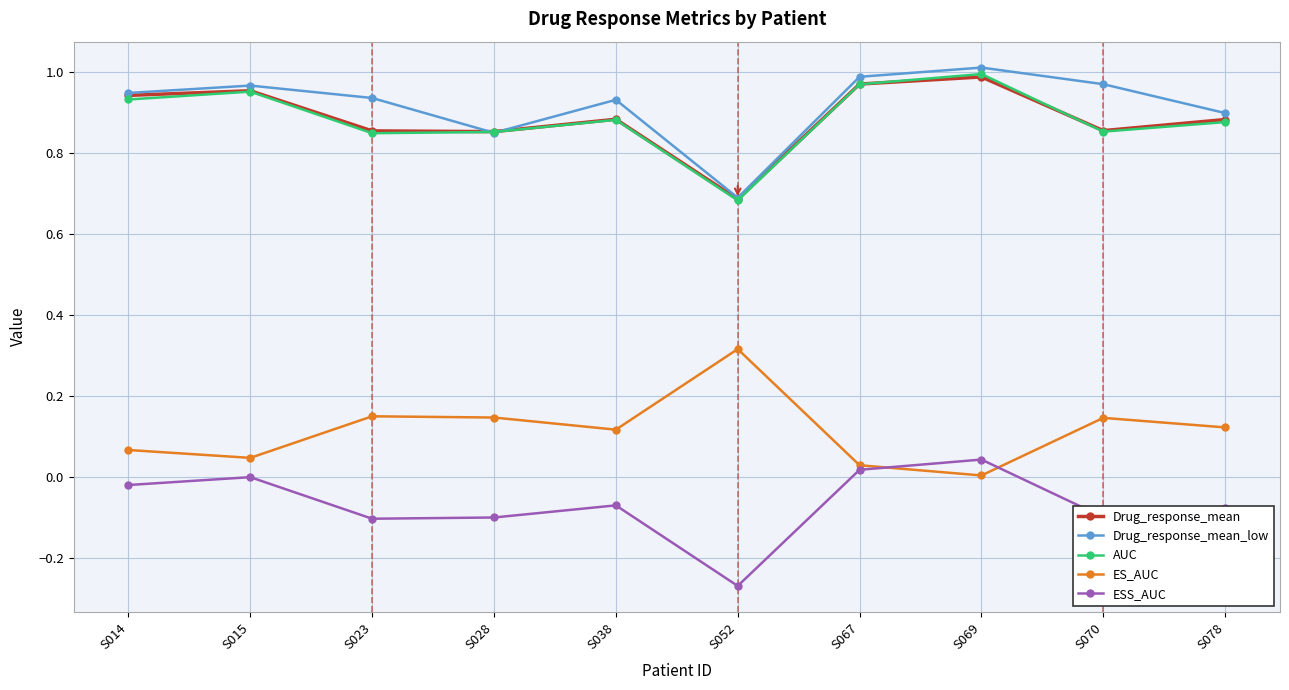

True or false: ES_AUC and AUC intersect in this chart.

False